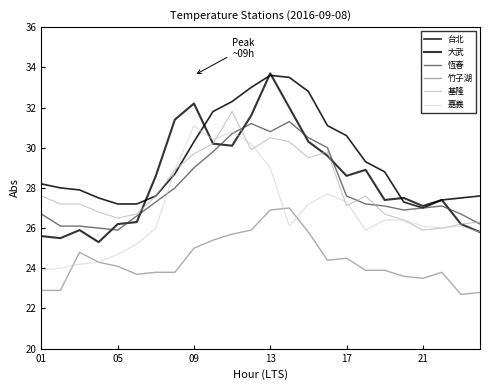

Does the chart have visible grid lines?

No